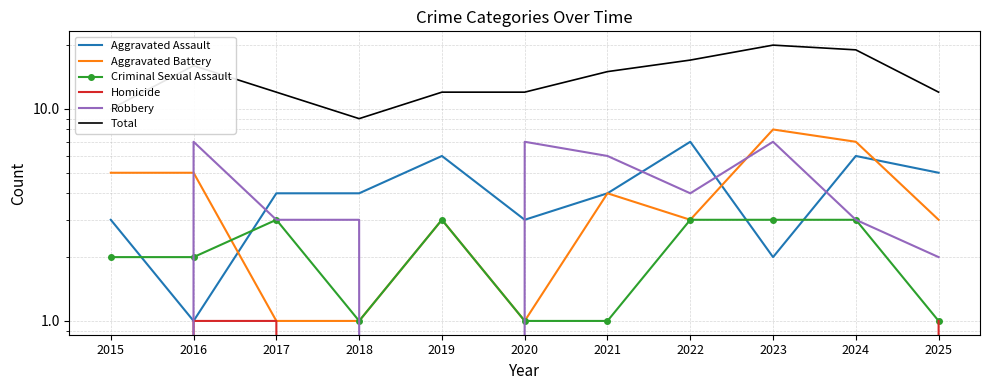

At which label does Robbery reach its peak?

2016